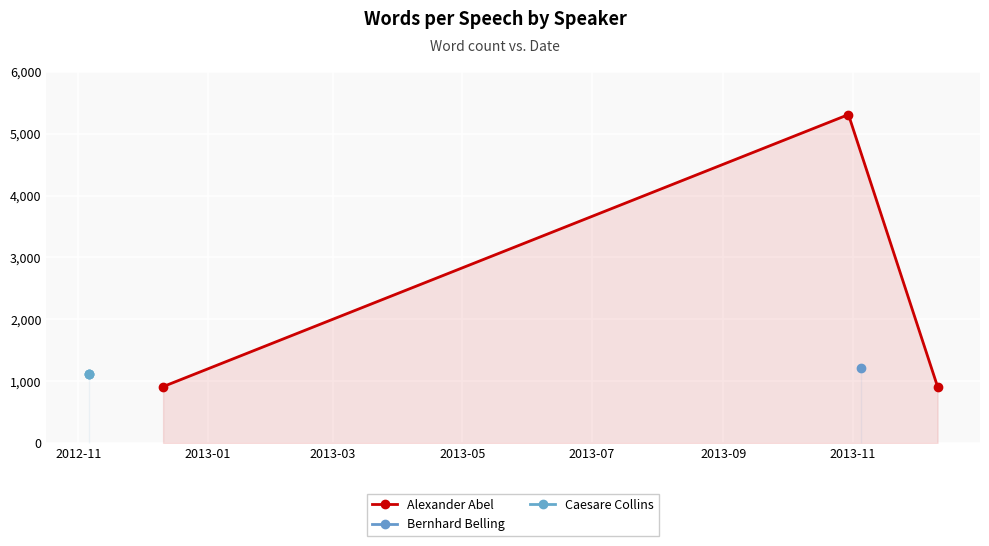

What is the minimum value for Alexander Abel?

911